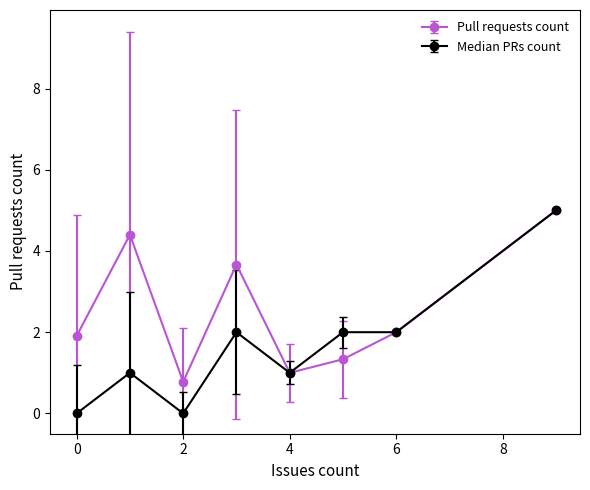

How many interior local peaks does the Pull requests count series have?

2